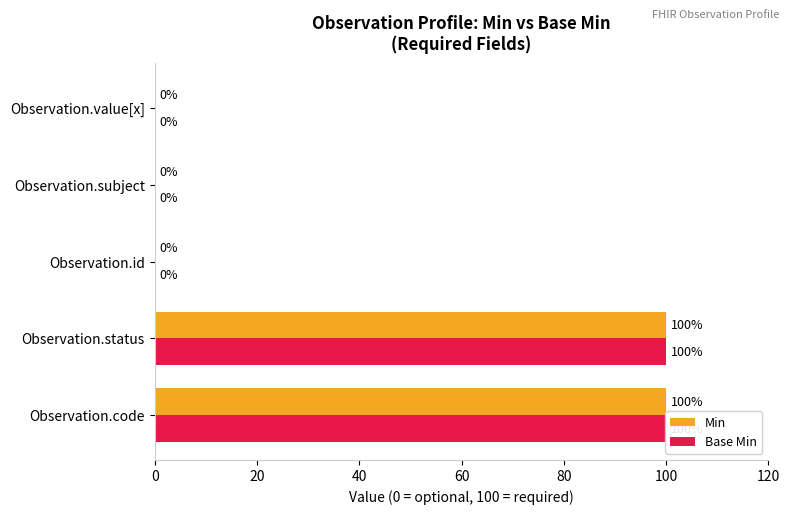

What is the average value of the Min series?

40